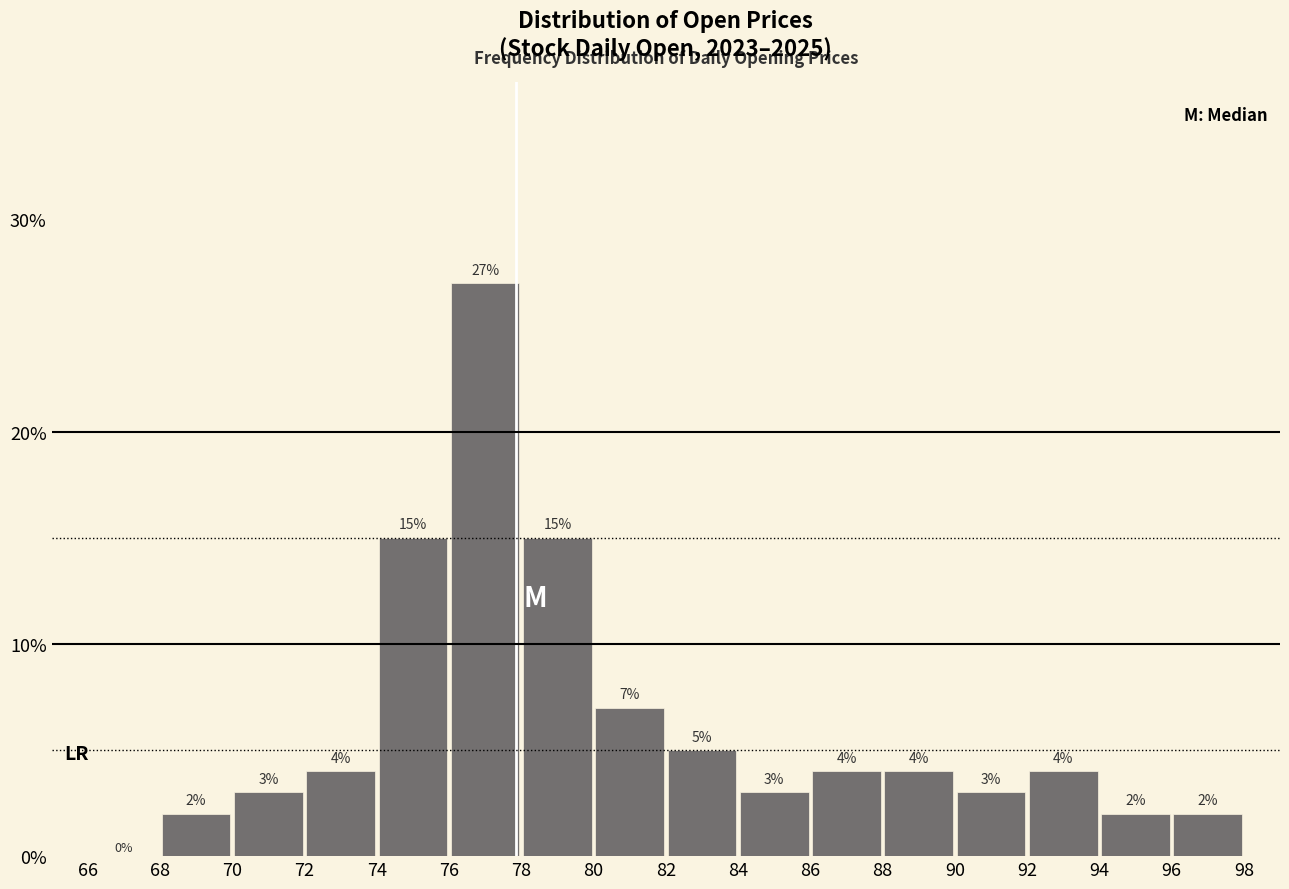

Over which range of the x-axis is the bar tallest?

76 to 78